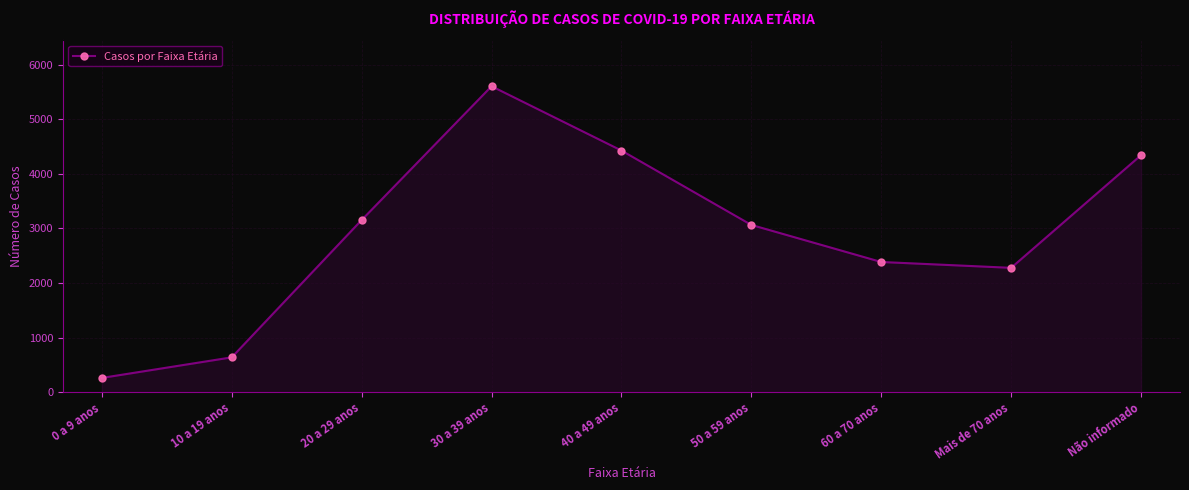

Reading left to right, transcribe all the data shown in this chart.

260	637	3153	5604	4426	3063	2384	2277	4341